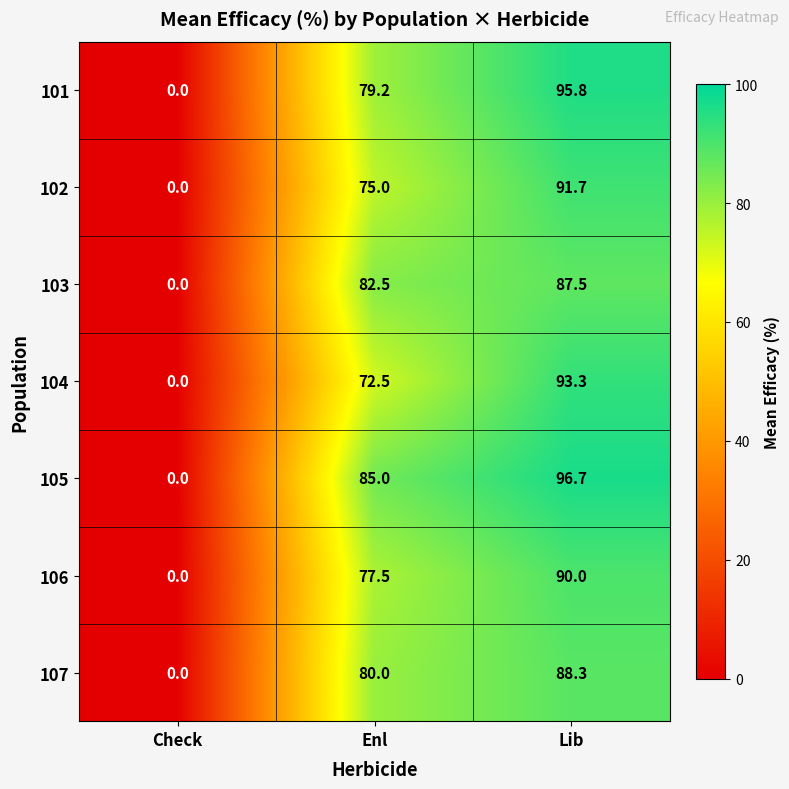

Is it true that 103 equals 116.3 at Enl?

False